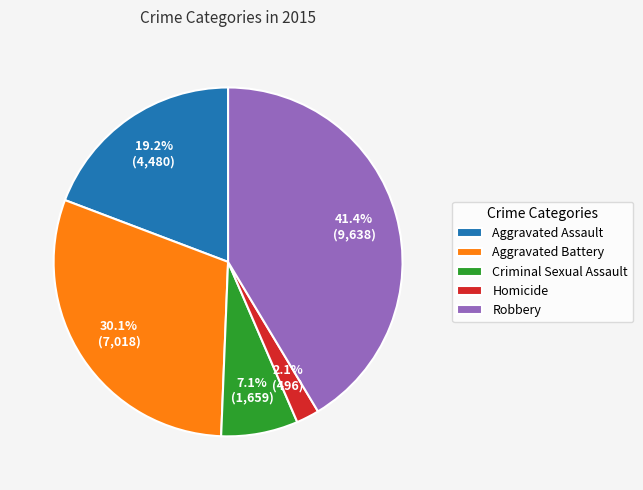

True or false: Criminal Sexual Assault accounts for 12% of the total.

False